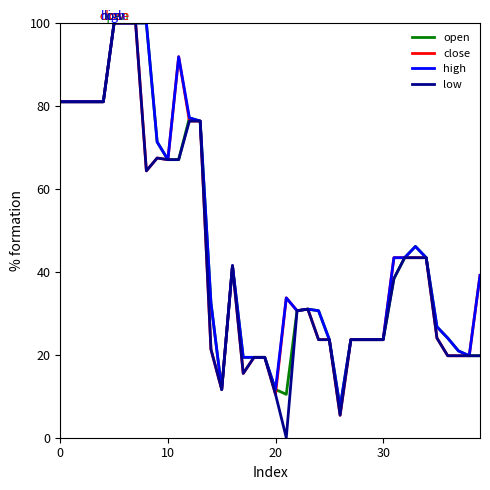

How many values in the high series are below 39?

20